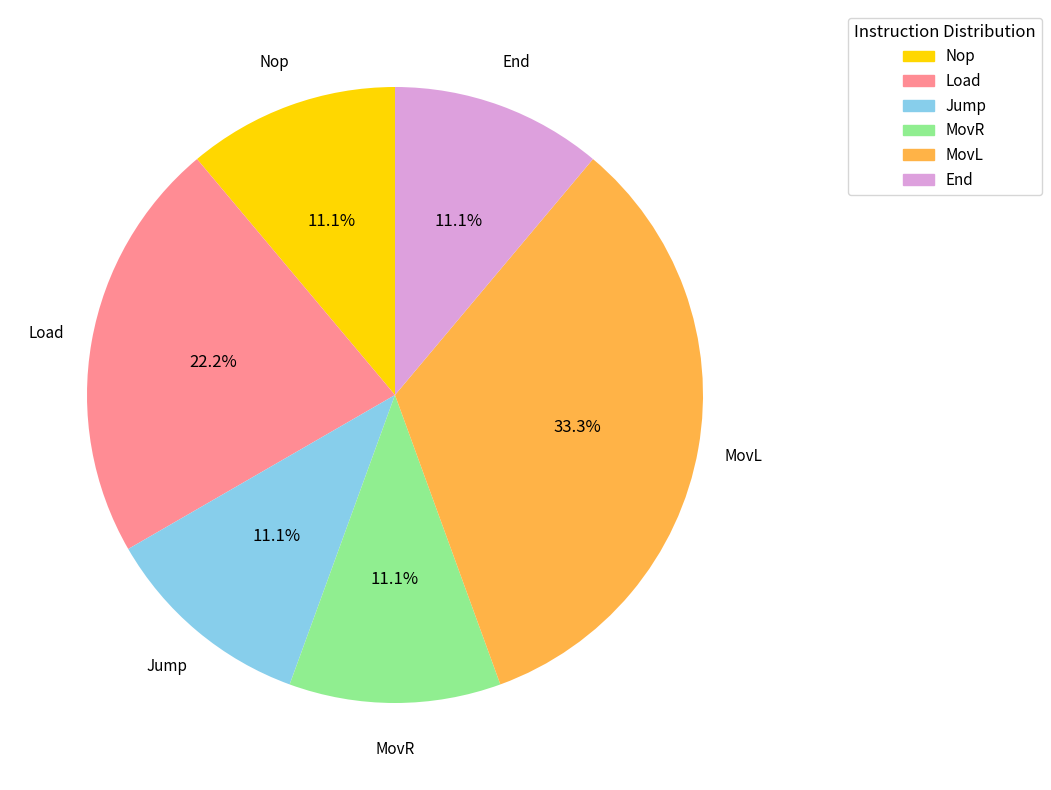

How many segments does this pie chart have?

6